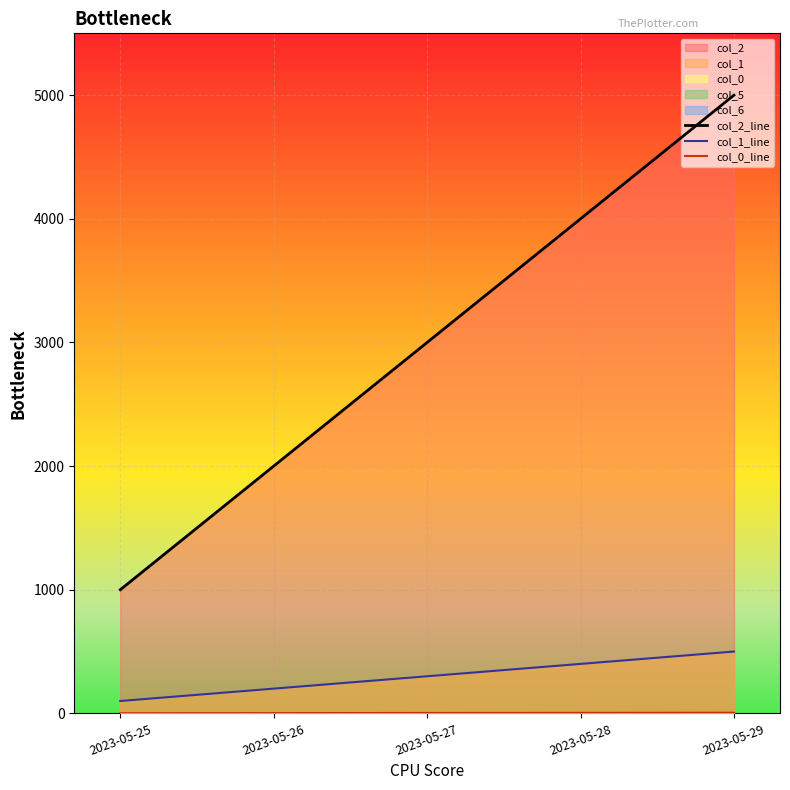

At which category does the chart reach its minimum across all series?

2023-05-25